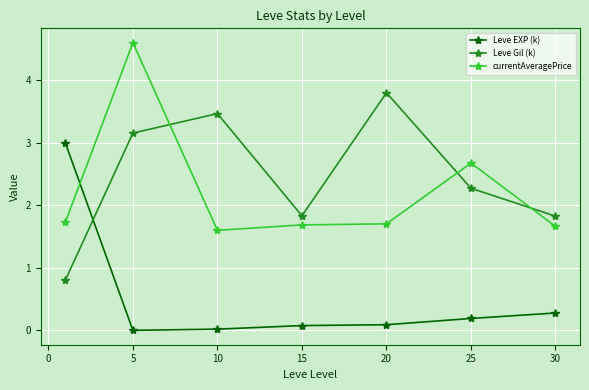

How many values in the Leve Gil (k) series exceed 2?

4